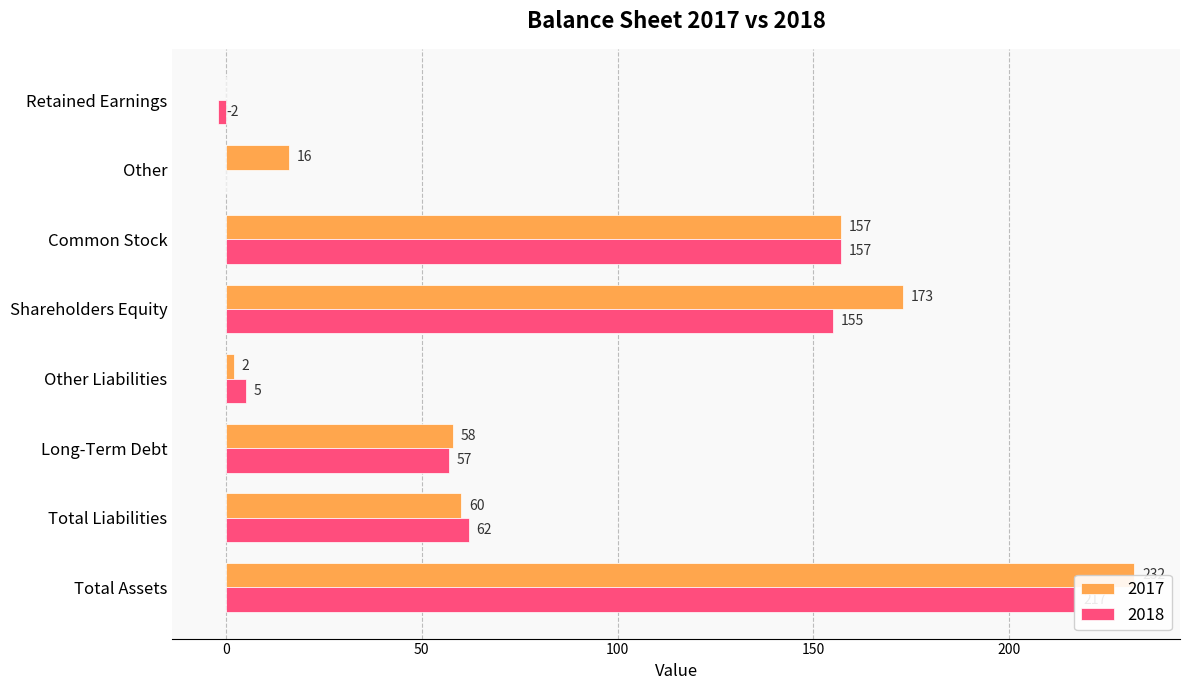

Reading right to left, extract all data points from this chart.

2017: 0	16	157	173	2	58	60	232
2018: -2	0	157	155	5	57	62	217